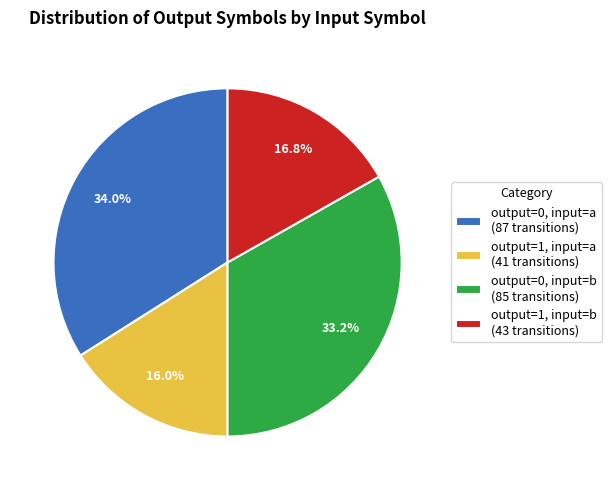

To the nearest percent, what is the average slice percentage?

25%